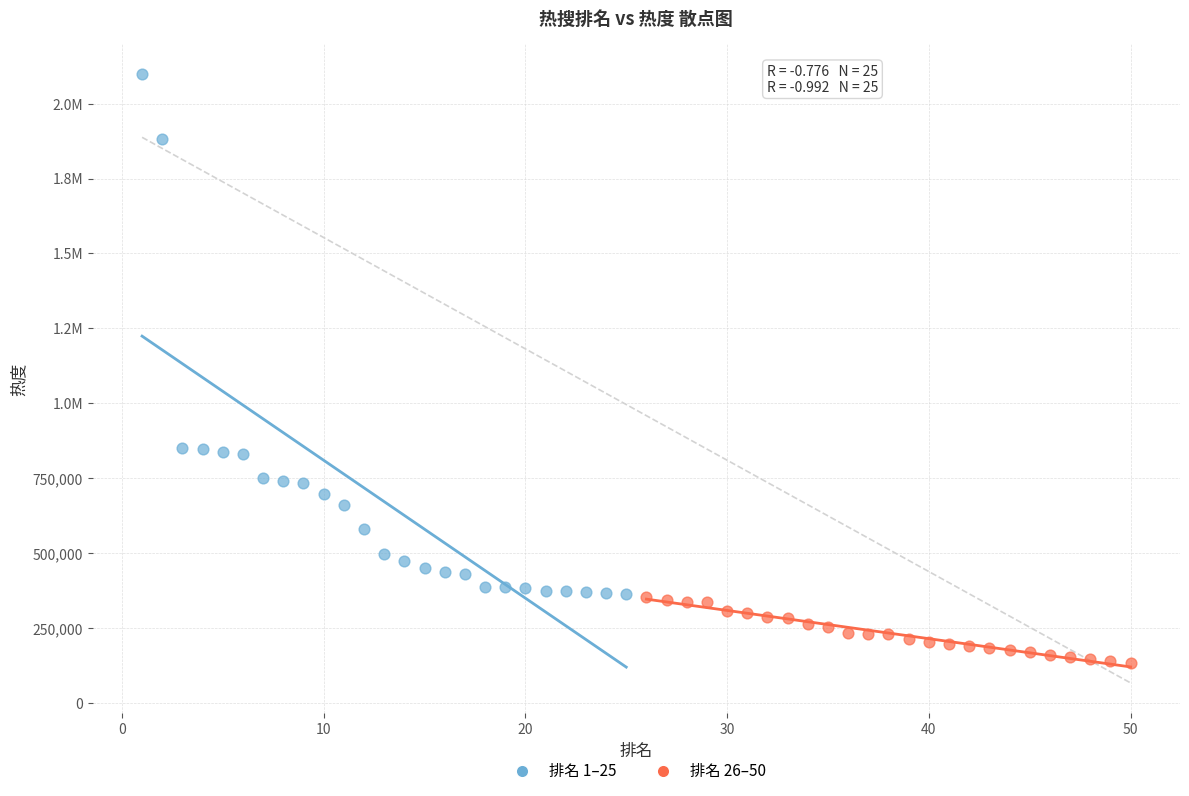

What are all the series names shown in the legend?

排名 1–25, 排名 26–50